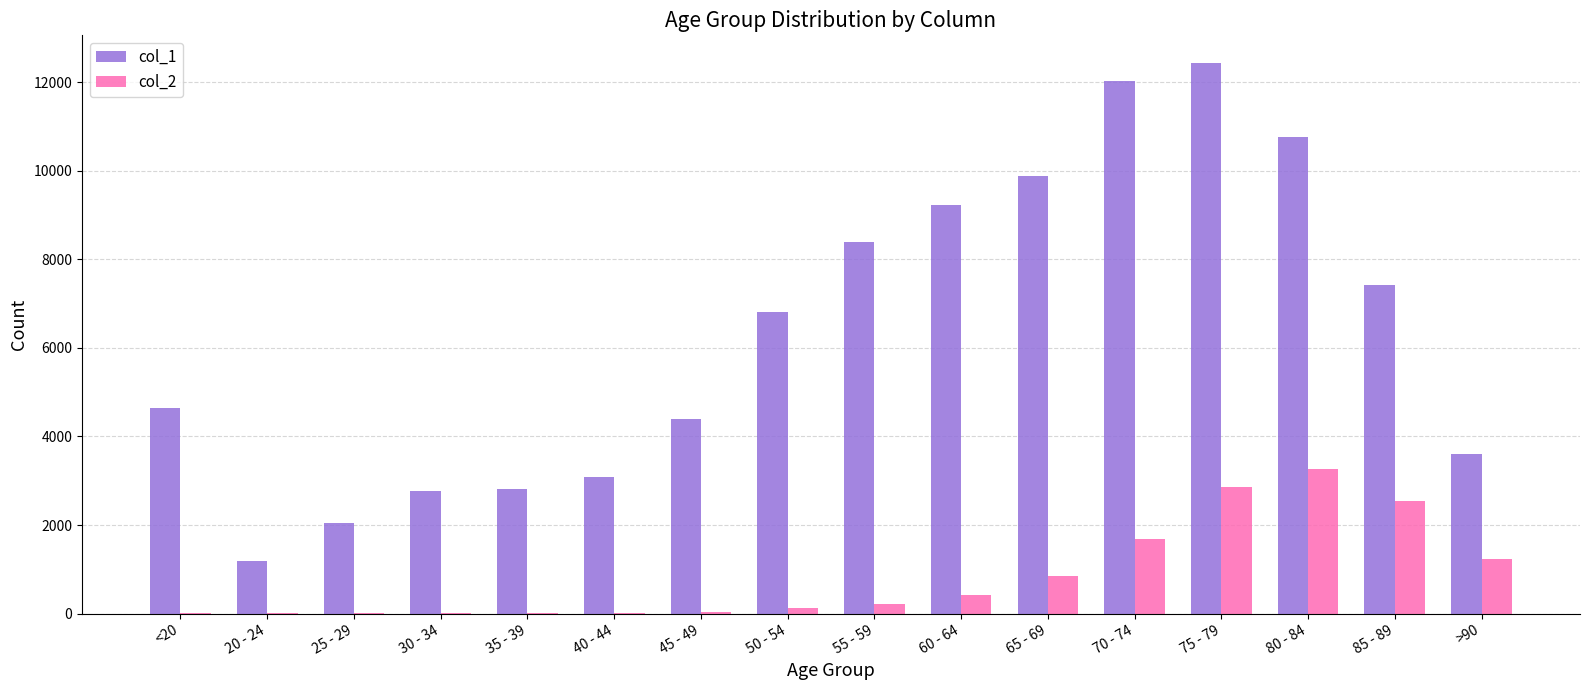

How many data points does each series have?

16